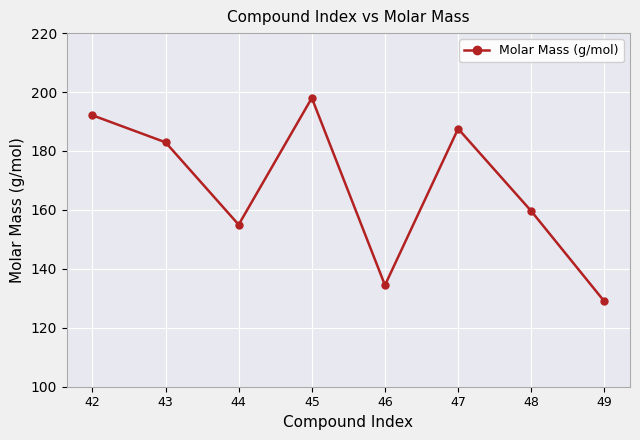

At which category does the data reach its first local peak?

45